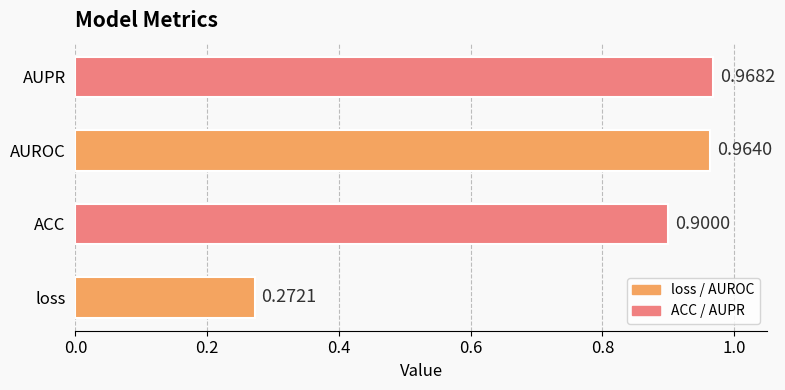

How many data points does each series have?

4